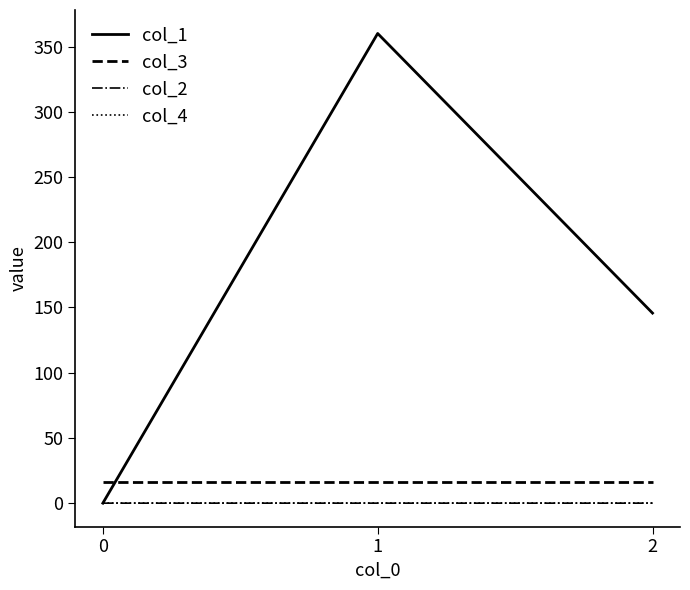

Which series has the largest range (max minus min)?

col_1